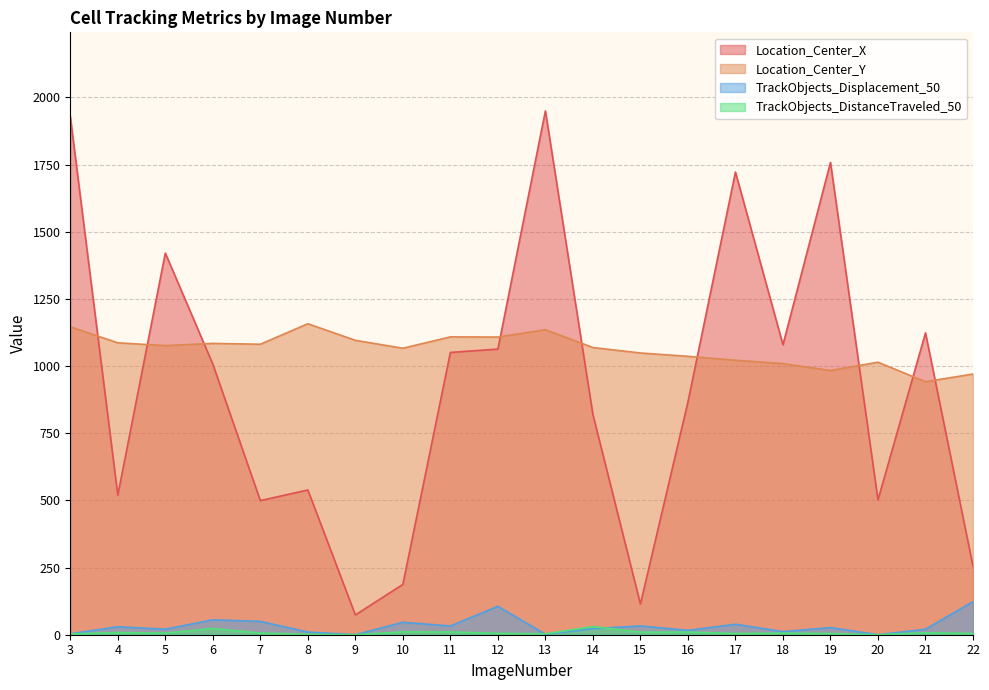

Is it true that Location_Center_Y equals 1086.4 at 4?

True